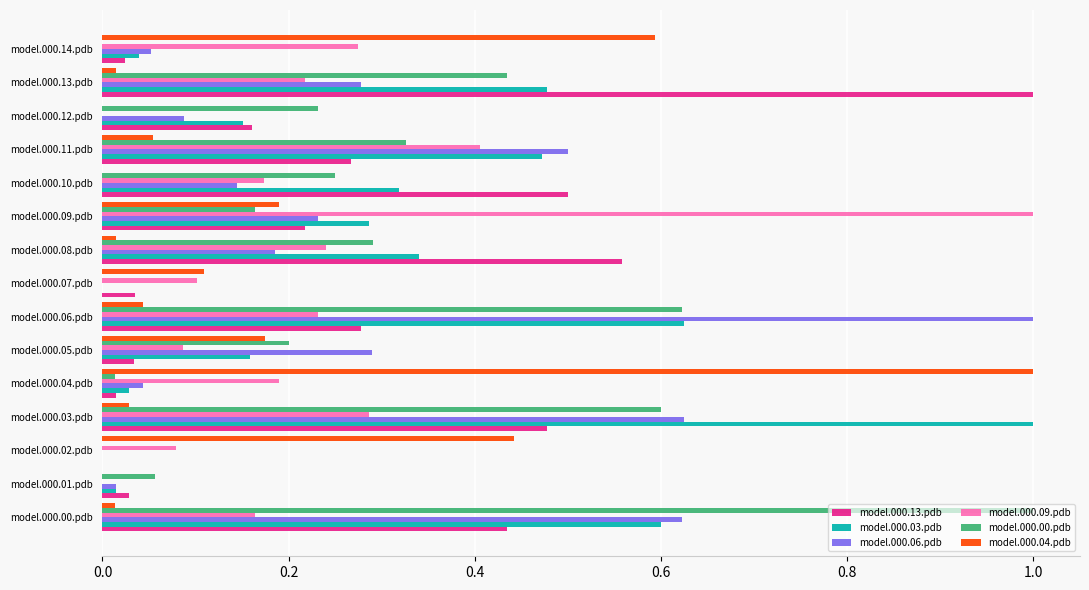

What is the greatest value displayed?

1.0